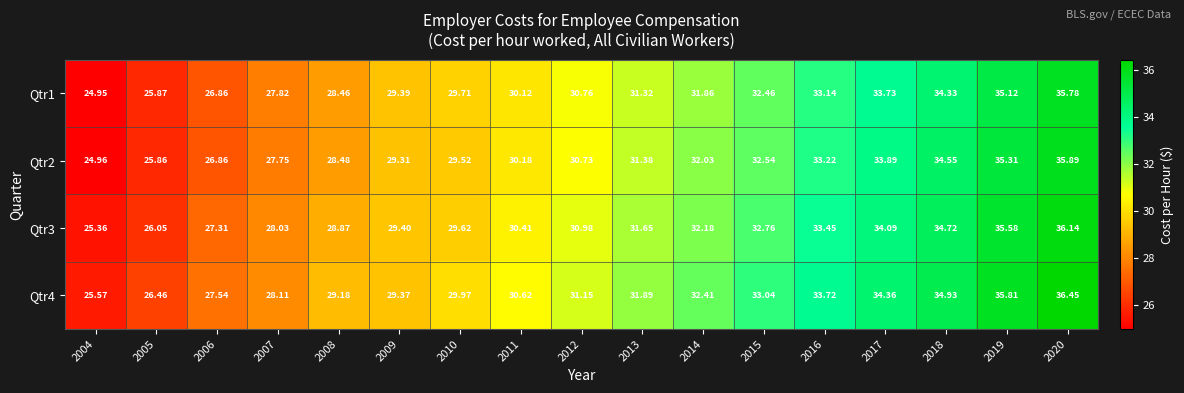

At which category is the sum across all series the highest?

2020